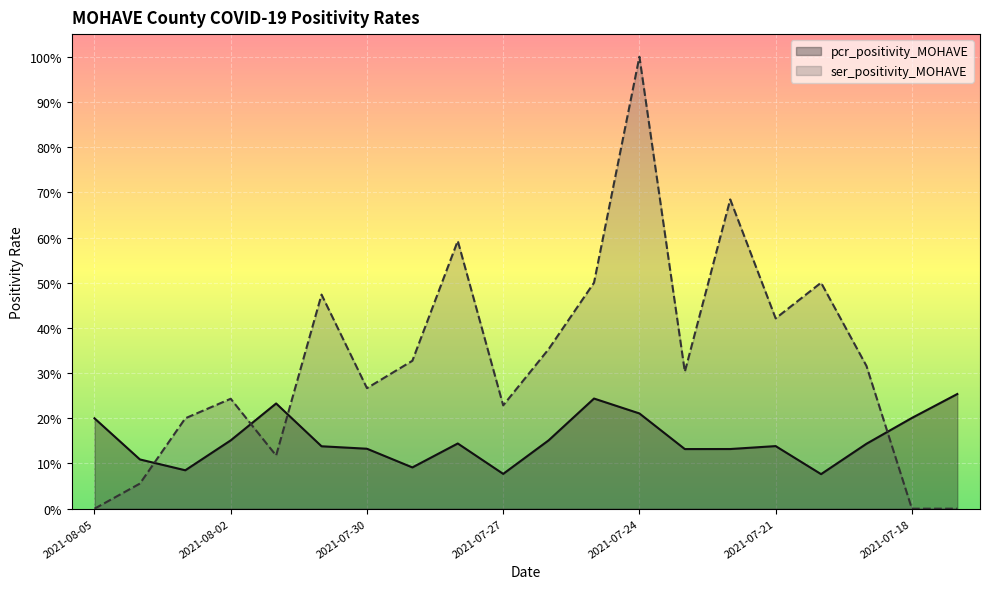

Where do ser_positivity_MOHAVE and pcr_positivity_MOHAVE first cross each other?

2021-08-04 and 2021-08-03